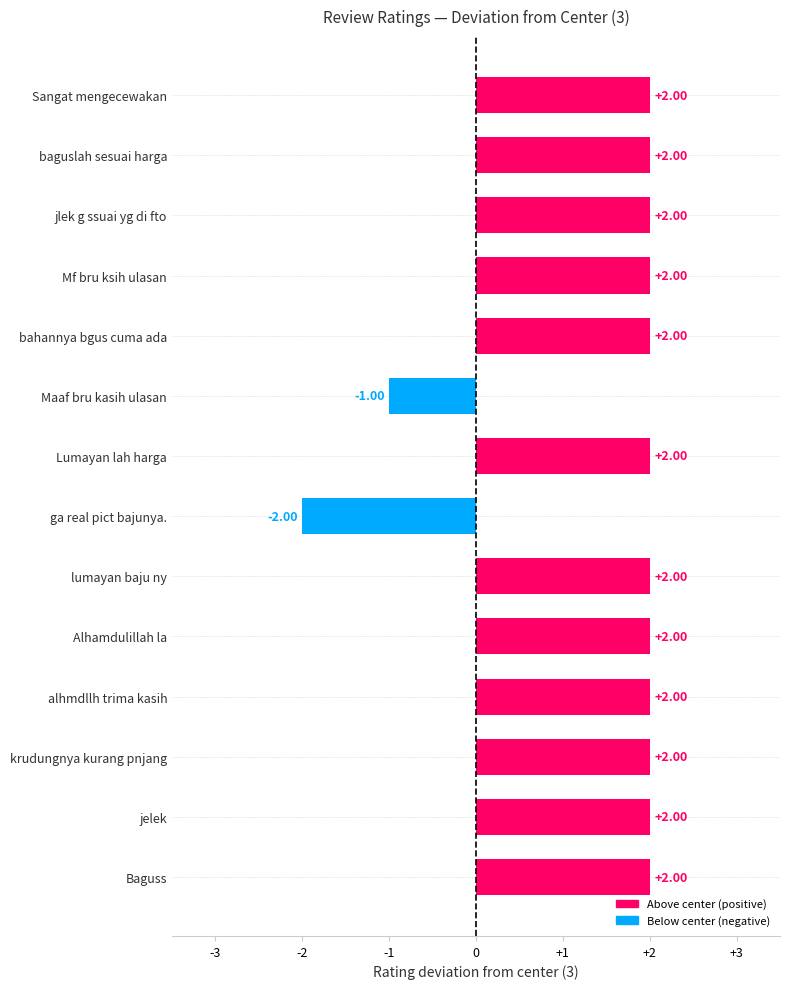

What is the sum of all values?

21